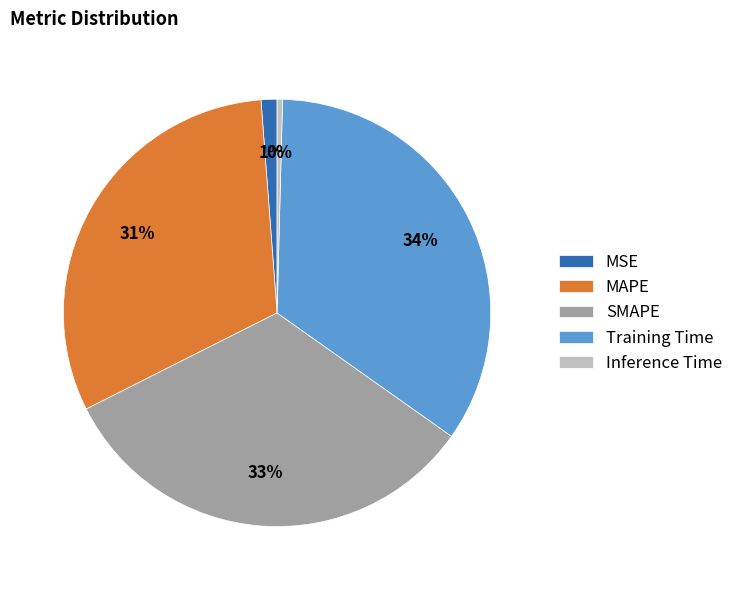

True or false: Inference Time accounts for 0% of the total.

True